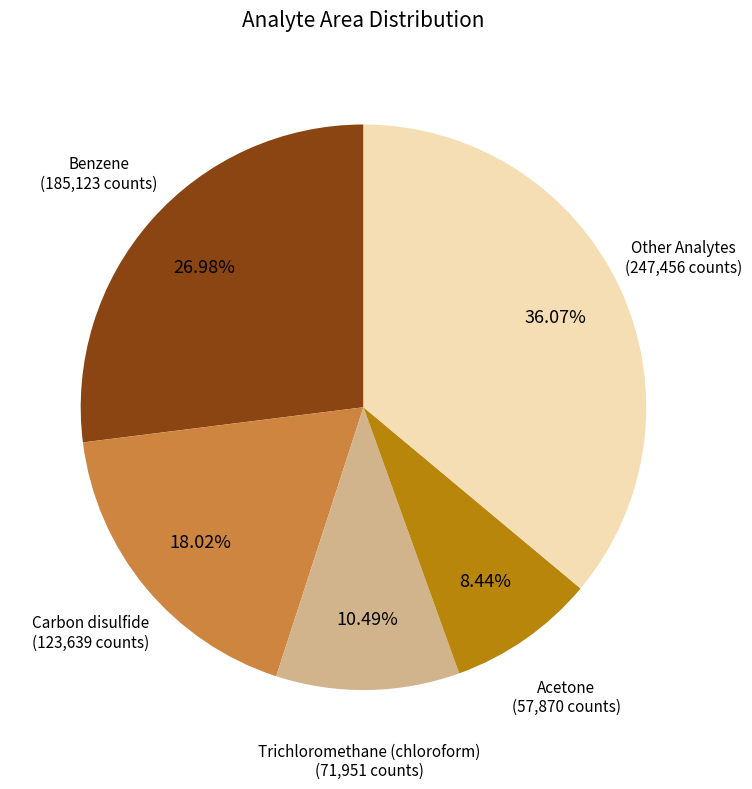

Combined, do Benzene (185,123 counts) and Carbon disulfide (123,639 counts) account for over 50%?

No